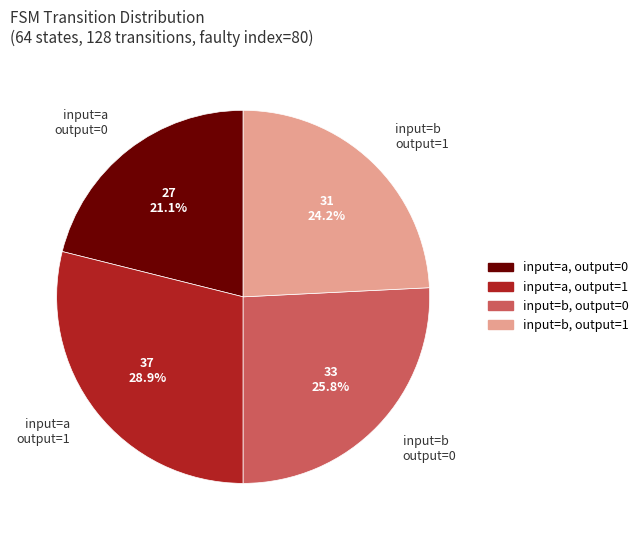

Count the number of slices in the pie.

4